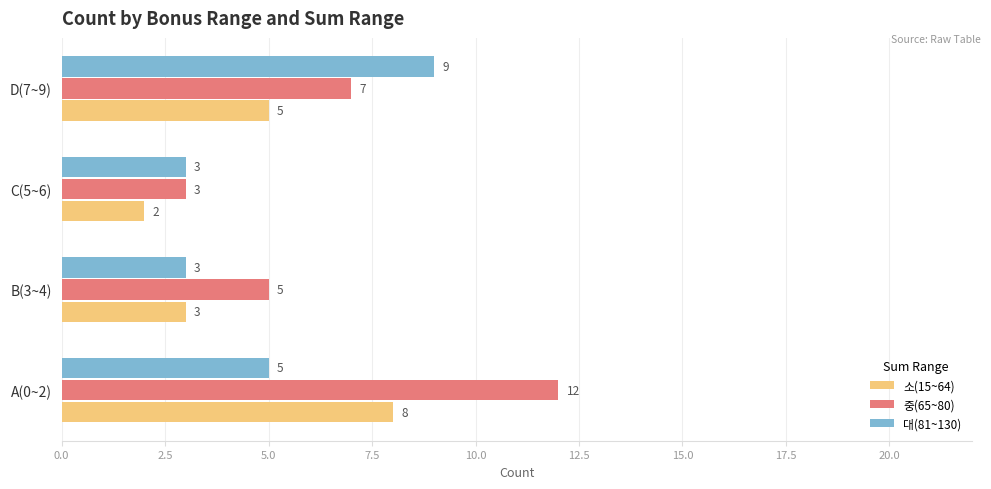

How many data points does each series have?

4